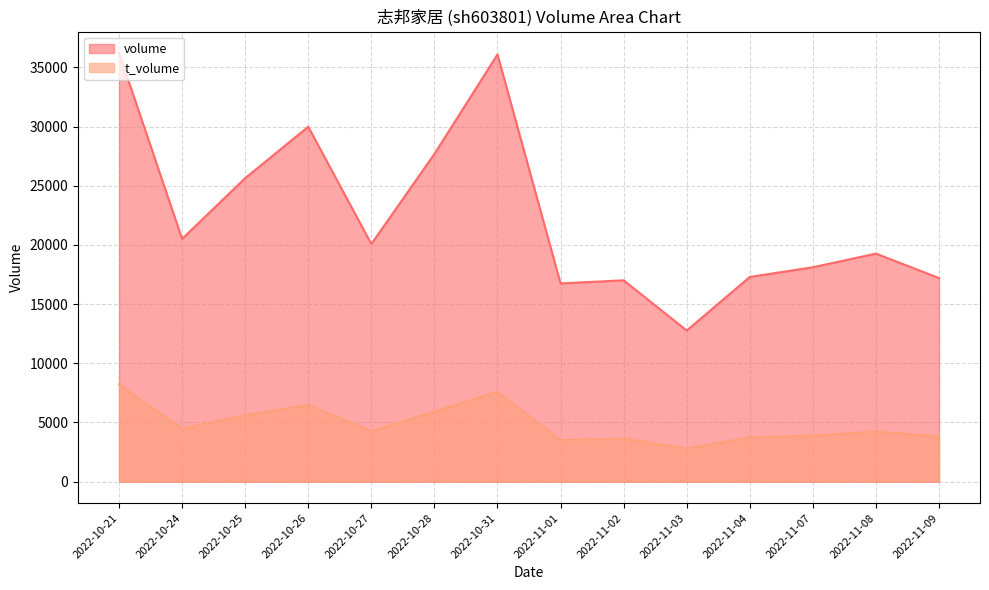

What is the average value of the volume series?

22479